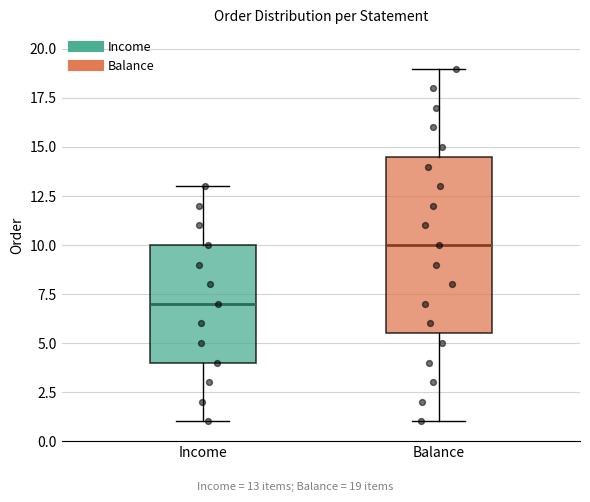

Where does the upper whisker of the box for Balance end on the y-axis? The values are not printed on the chart, so give them approximately, as read against the axis.

19.0